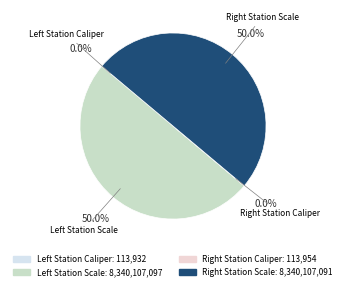

Rank the categories by value from lowest to highest.

Left Station Caliper, Right Station Caliper, Right Station Scale, Left Station Scale